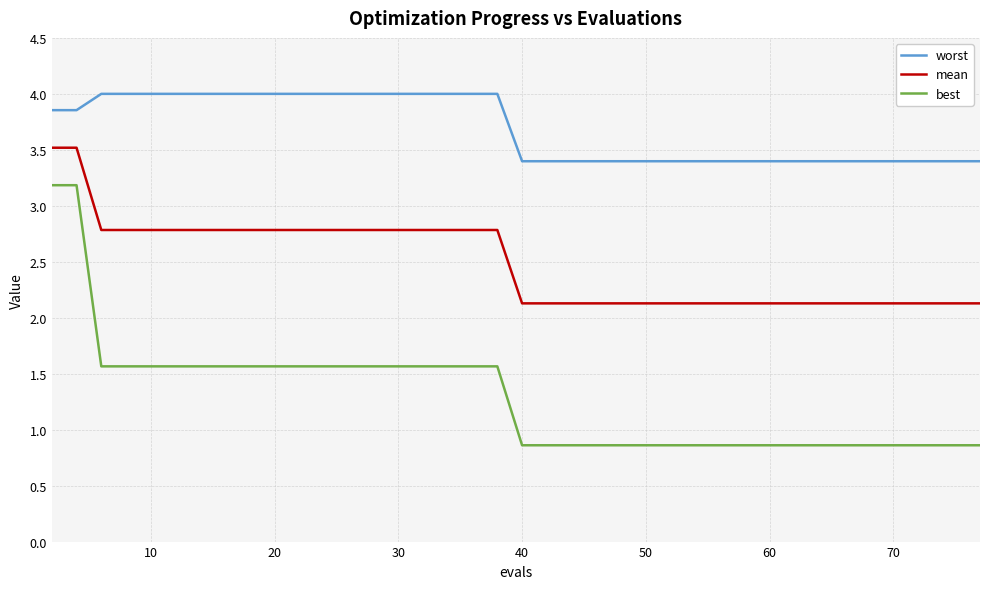

What are all the series names shown in the legend?

worst, mean, best